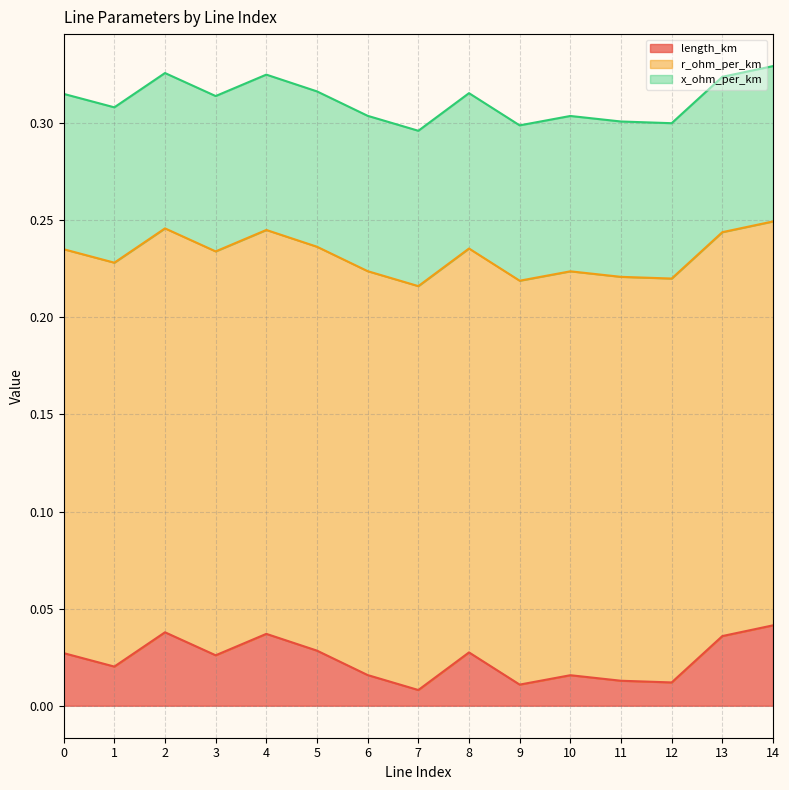

Which series has the largest range (max minus min)?

length_km